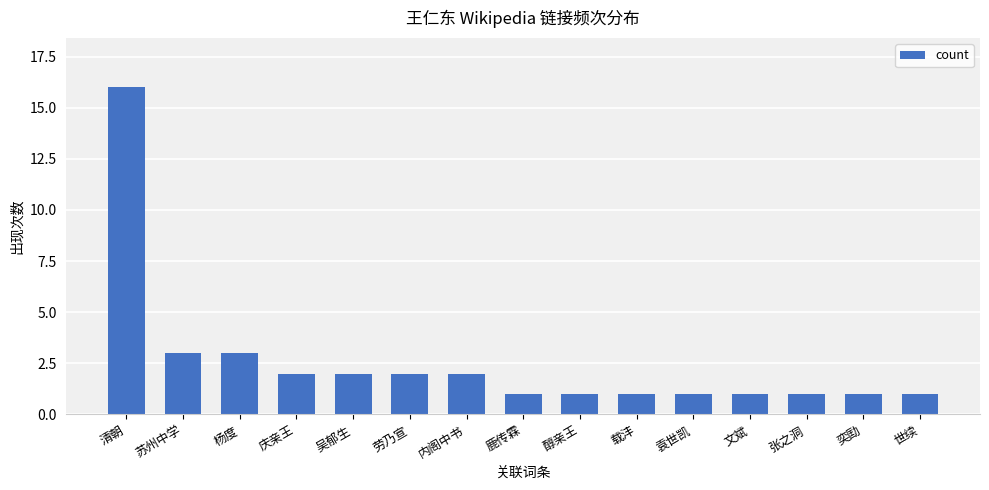

What is the maximum value shown in the chart?

16